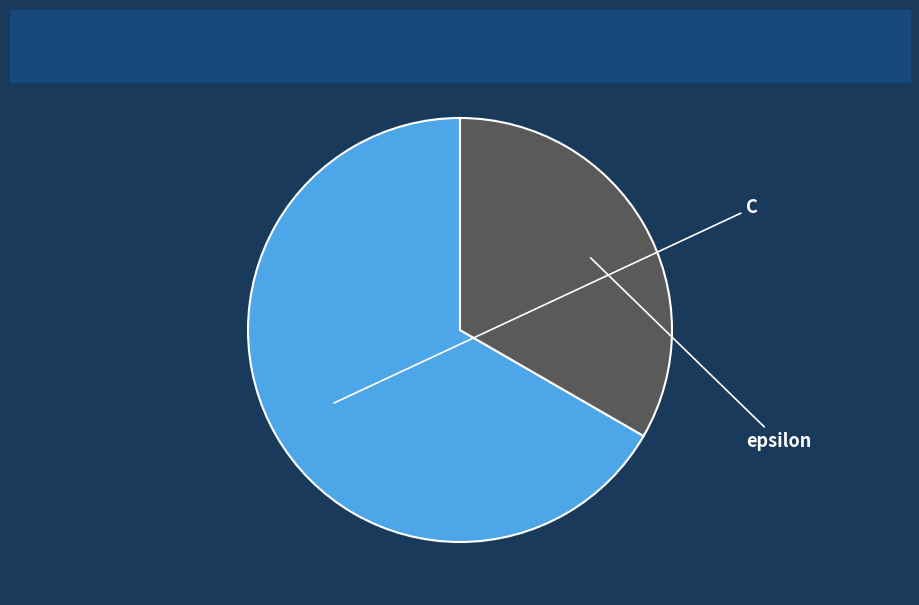

Which category has the biggest portion of the pie?

C